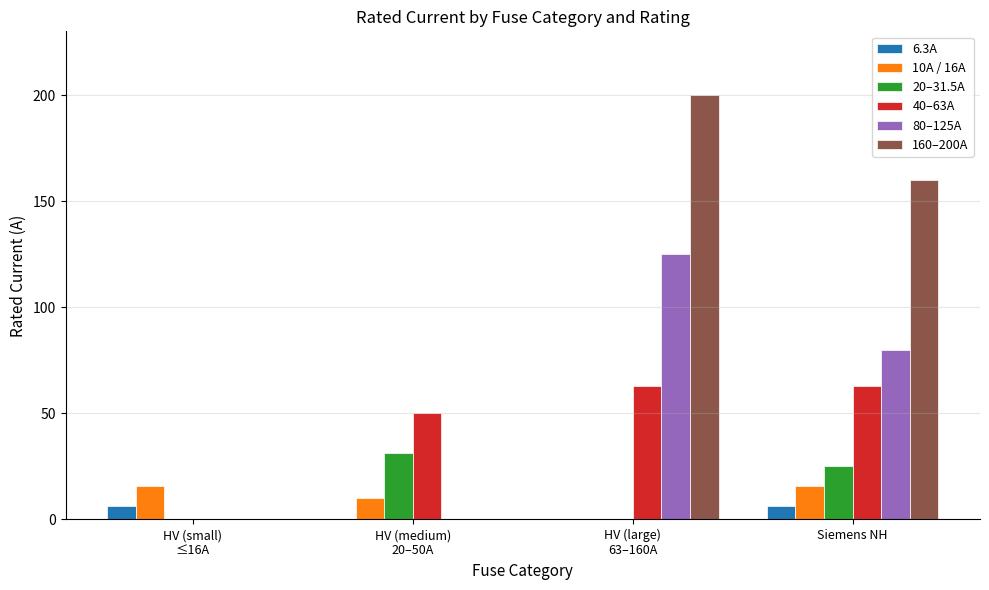

How many groups of bars are there?

4